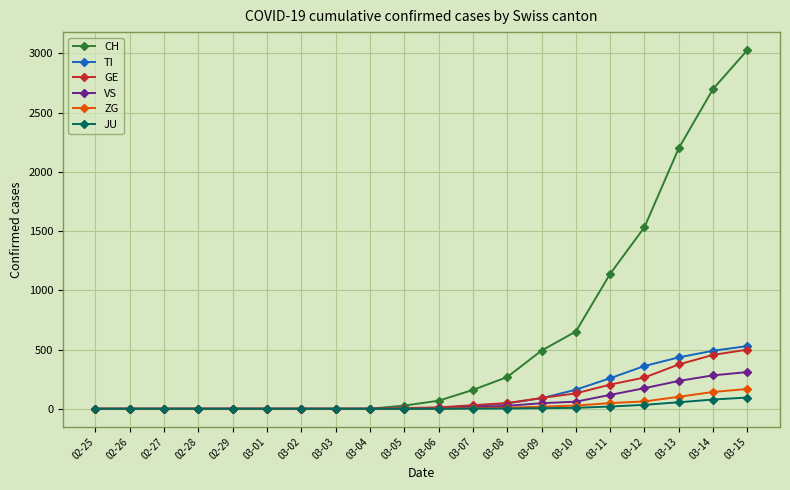

Which series has the largest total across all categories?

CH